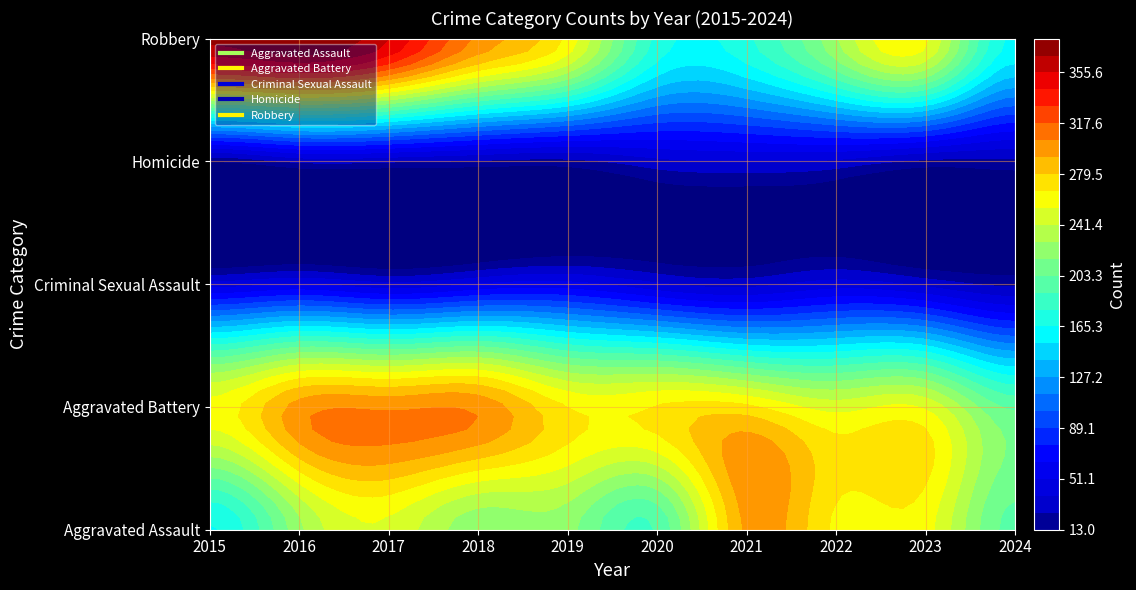

Reading left to right, transcribe all the data shown in this chart.

Aggravated Assault: 164	225	251	220	220	192	295	264	259	199
Aggravated Battery: 259	298	303	302	267	268	270	249	252	201
Criminal Sexual Assault: 43	51	41	51	55	40	33	44	34	22
Homicide: 13	28	27	23	21	34	38	35	22	22
Robbery: 372	381	356	302	263	174	175	227	257	163